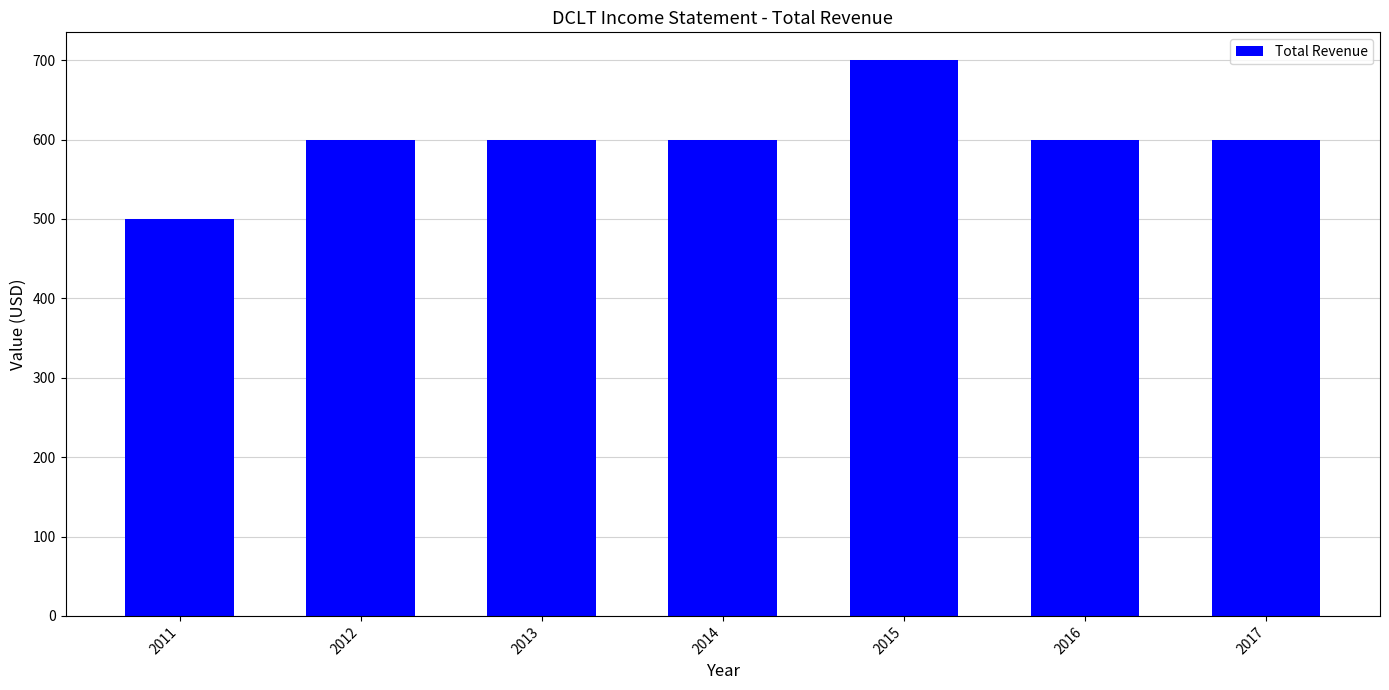

How many categories are shown in the chart?

7